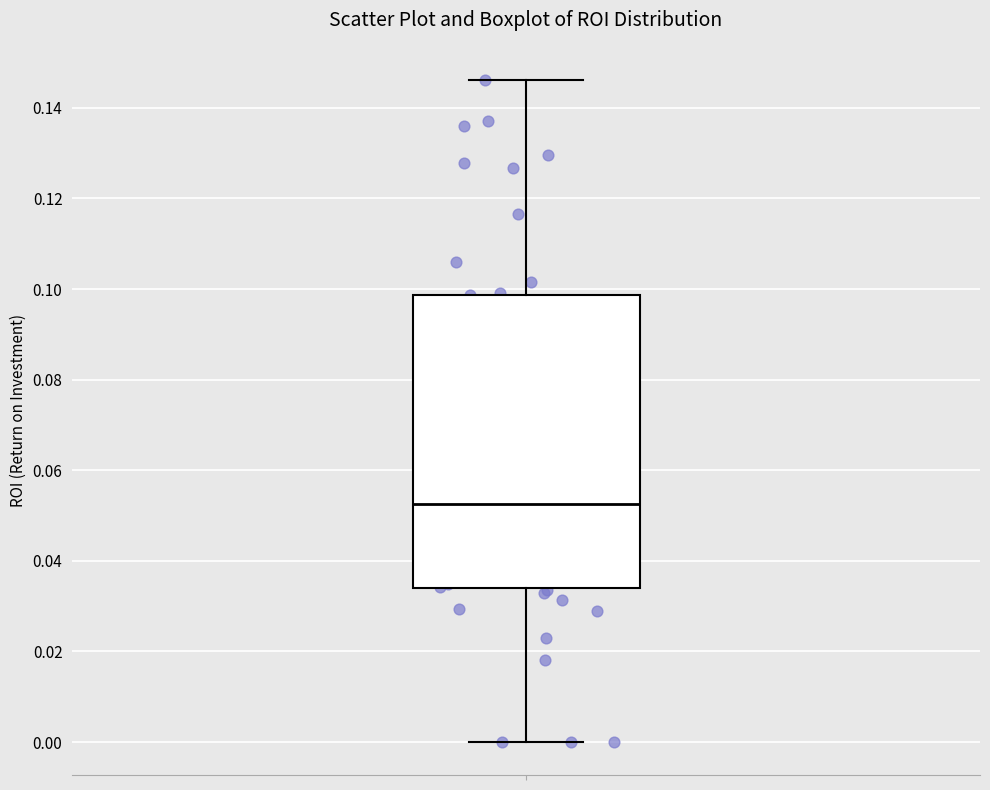

Where does the upper whisker of the box end on the y-axis? The values are not printed on the chart, so give them approximately, as read against the axis.

0.146